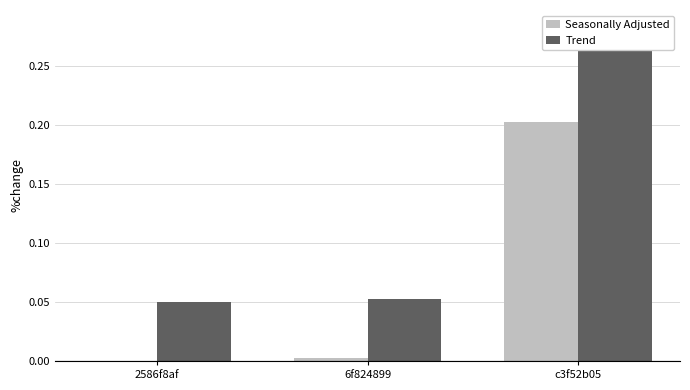

Which series has the largest range (max minus min)?

Trend